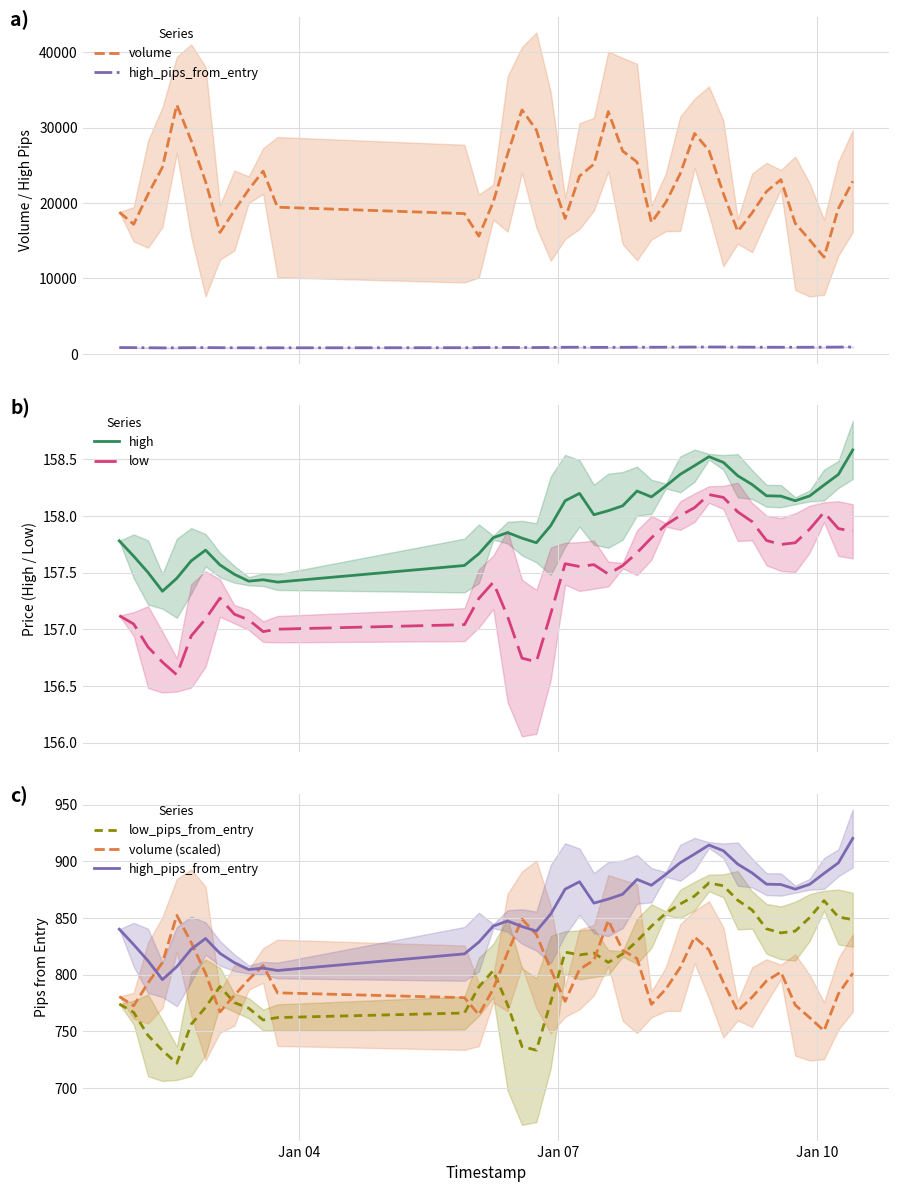

What is the sum of all low_pips_from_entry values?

32265.0